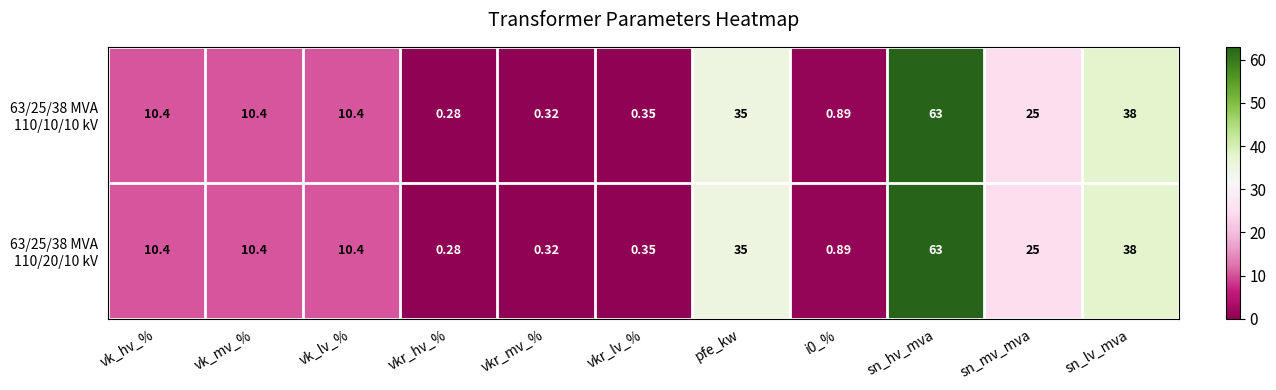

At which category is the sum across all series the highest?

sn_hv_mva